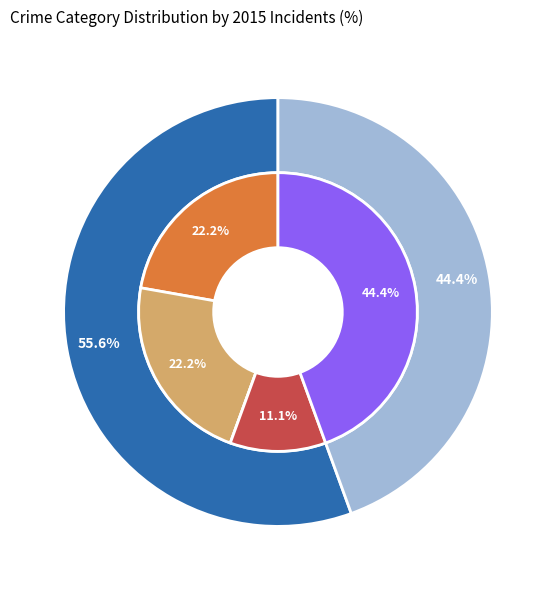

Which category has the smallest portion of the pie?

Motor Vehicle Theft